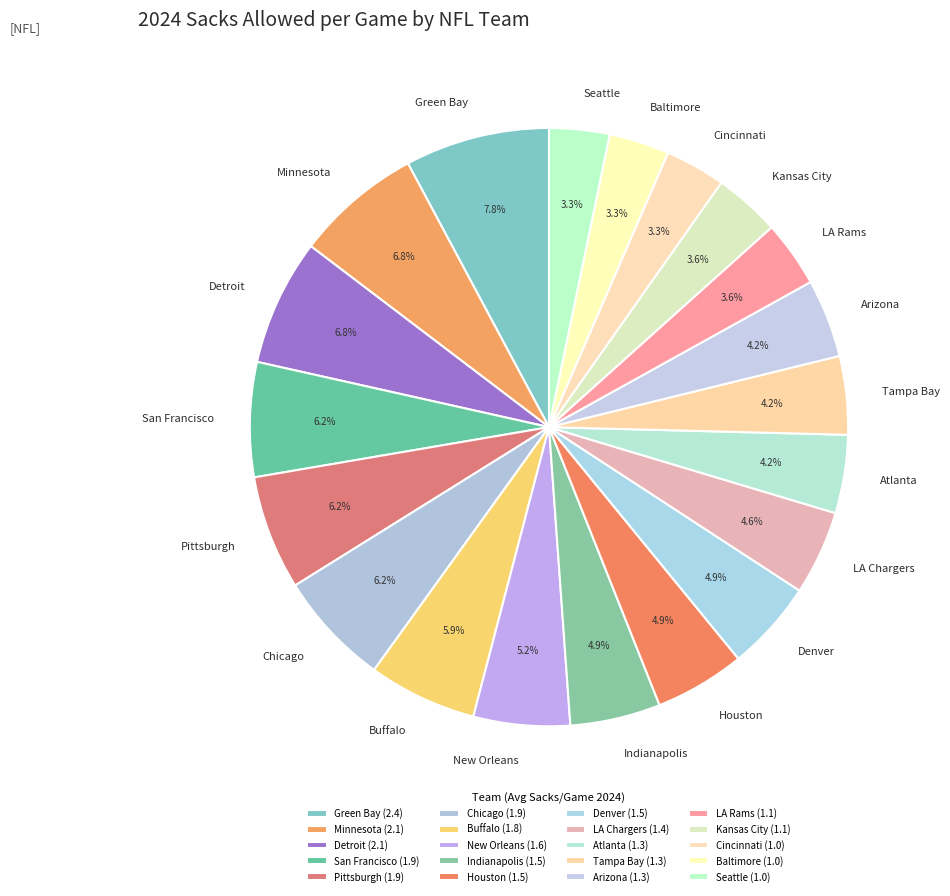

How many segments does this pie chart have?

20